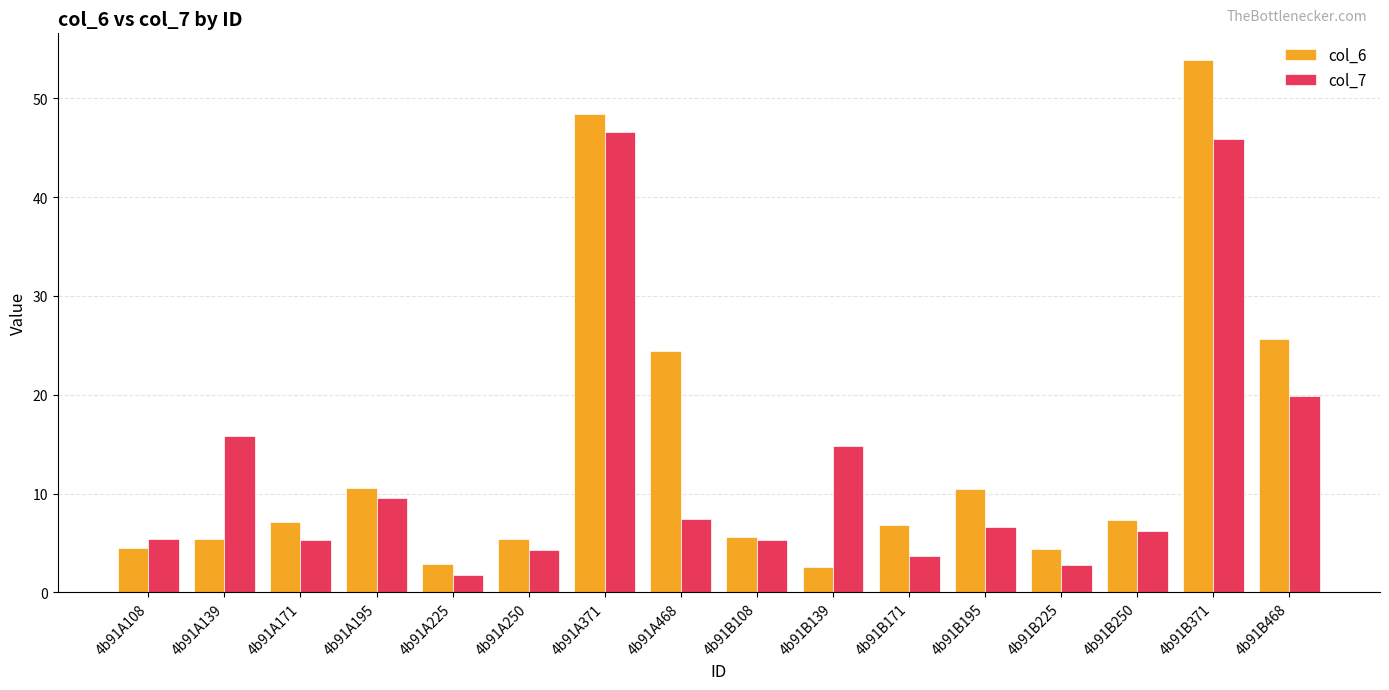

Which series has the widest spread of values?

col_6